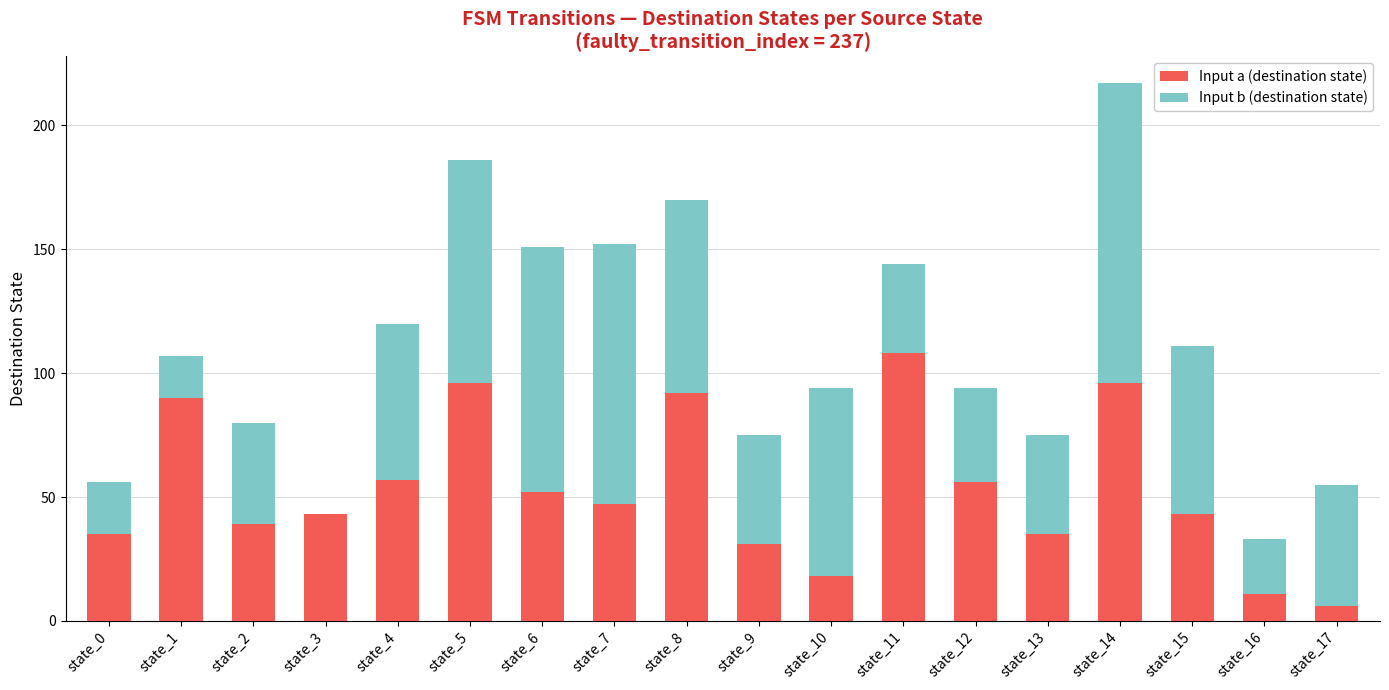

What is the maximum value for Input a (destination state)?

108